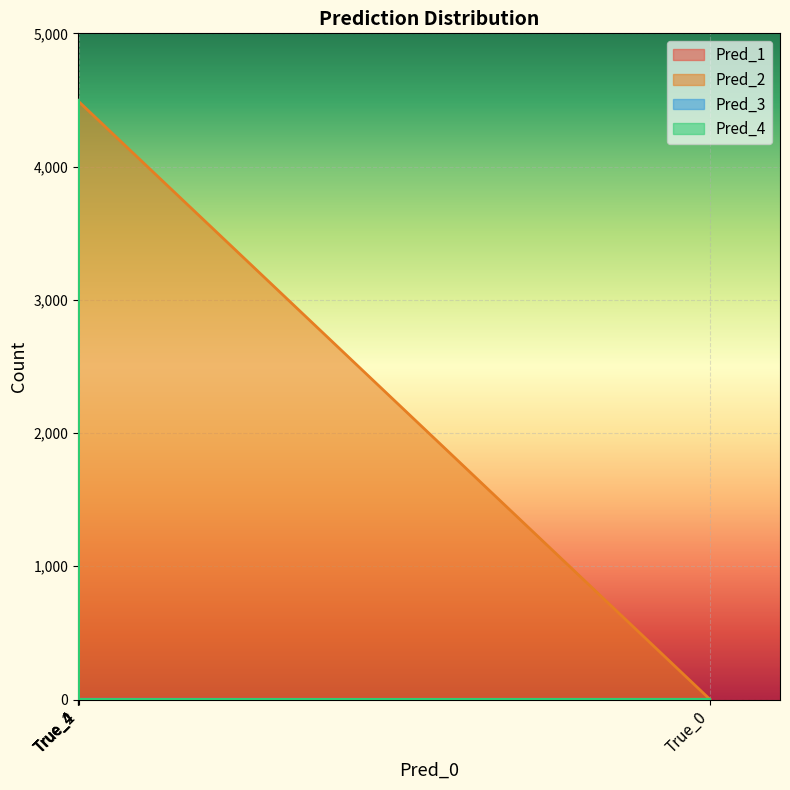

What is the difference between the highest and lowest values at True_2?

4488